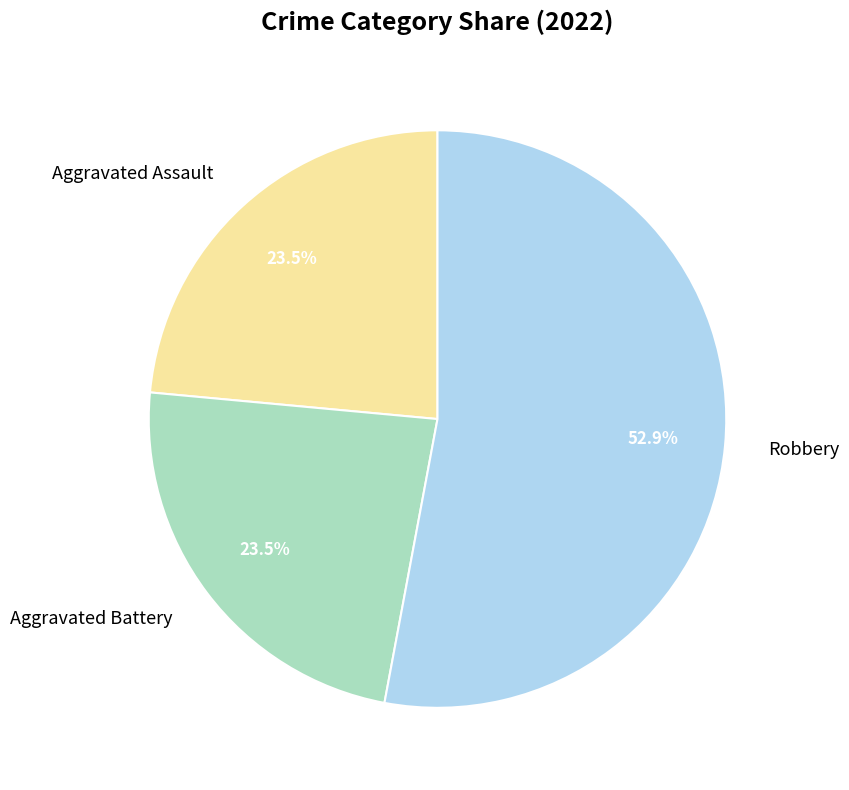

What is the ratio of the value at Aggravated Battery to the value at Robbery?

0.4